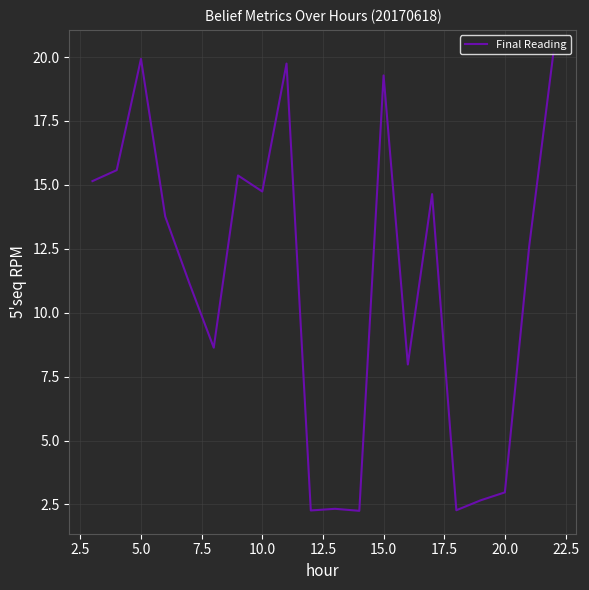

How many values are below 13?

10